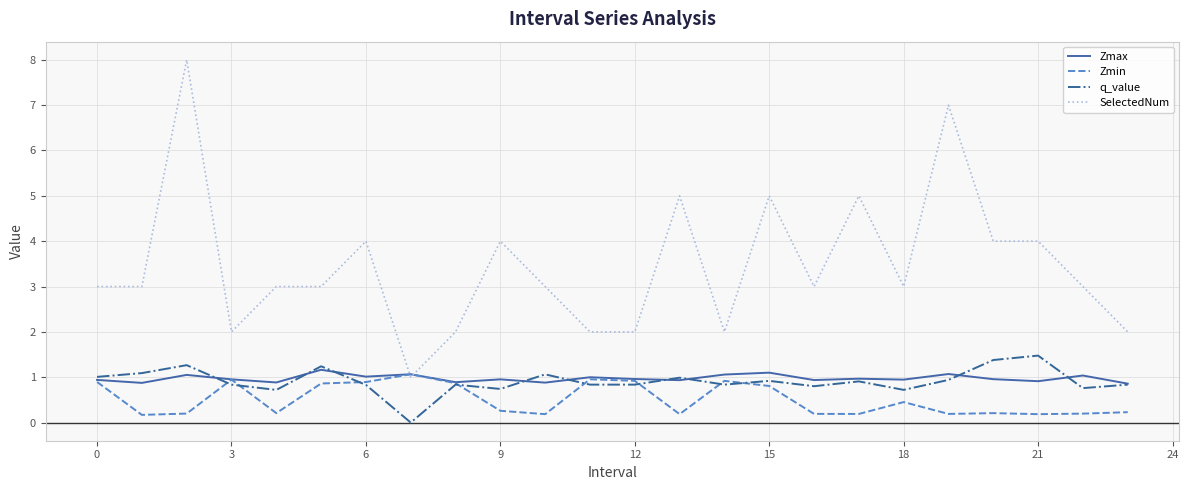

Which series has the largest total across all categories?

SelectedNum